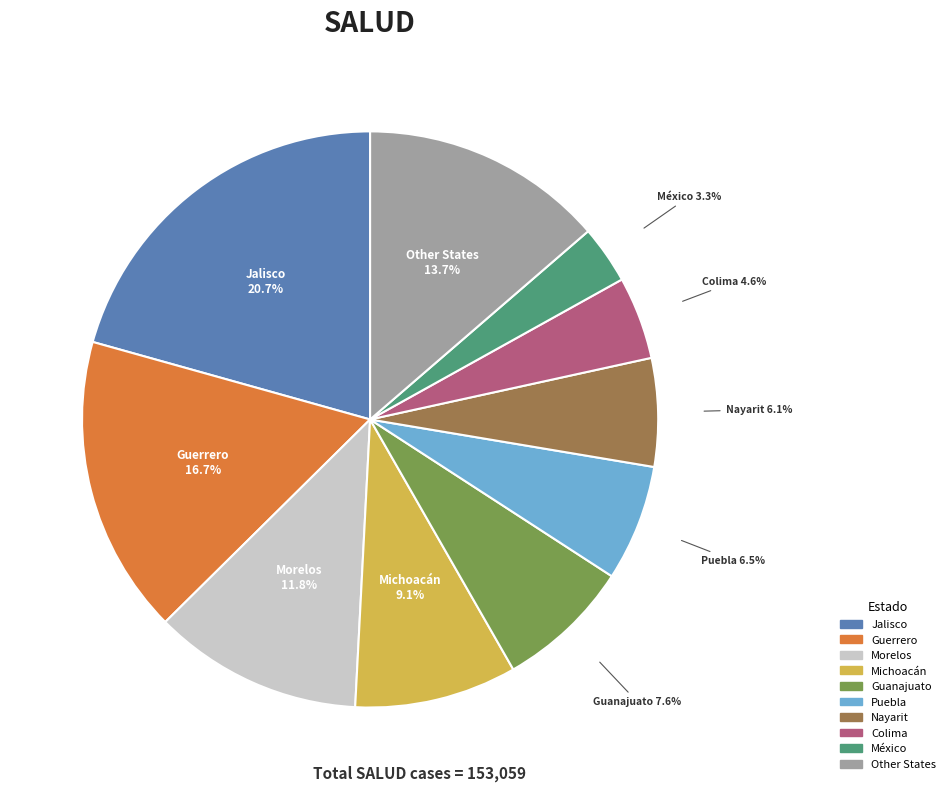

Does any single category account for the majority?

No